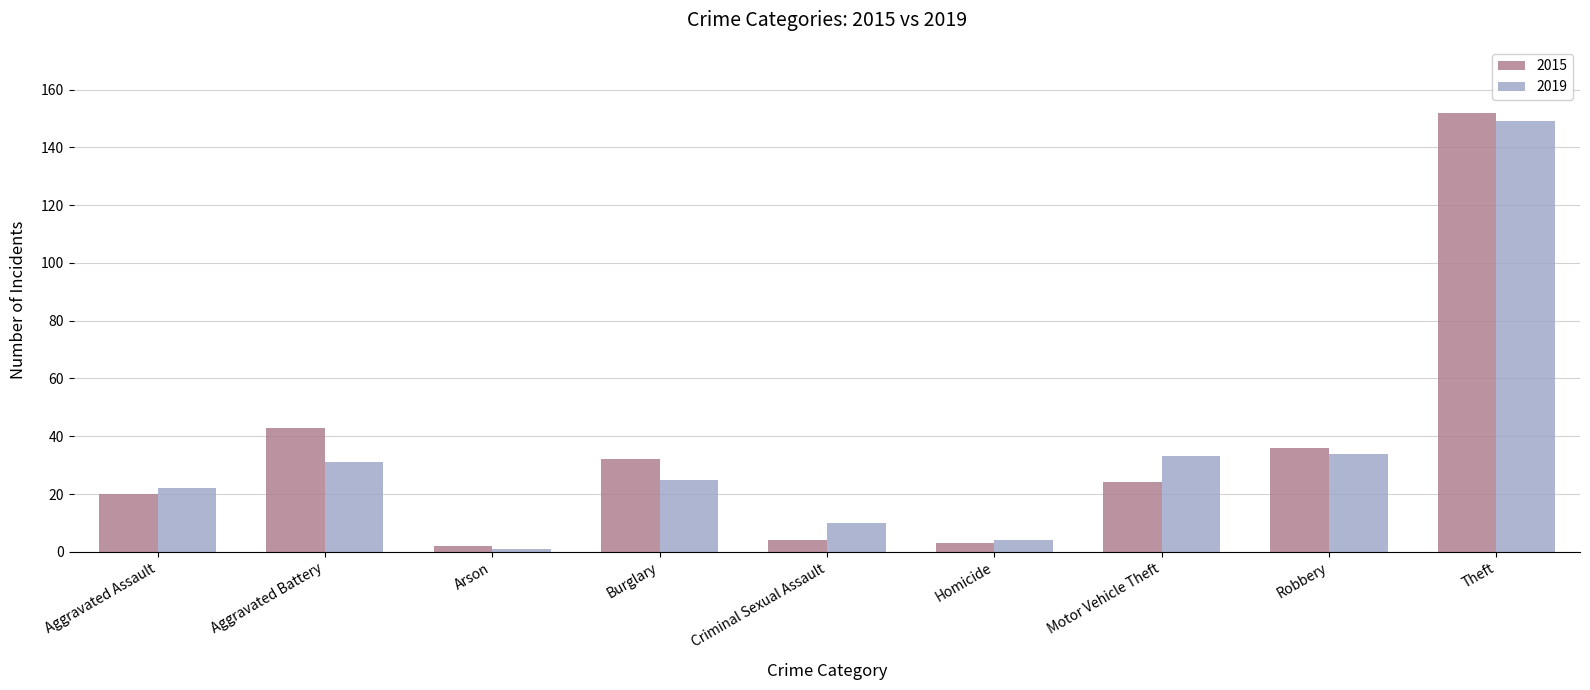

Rank the series by their maximum value, from highest to lowest.

2015, 2019